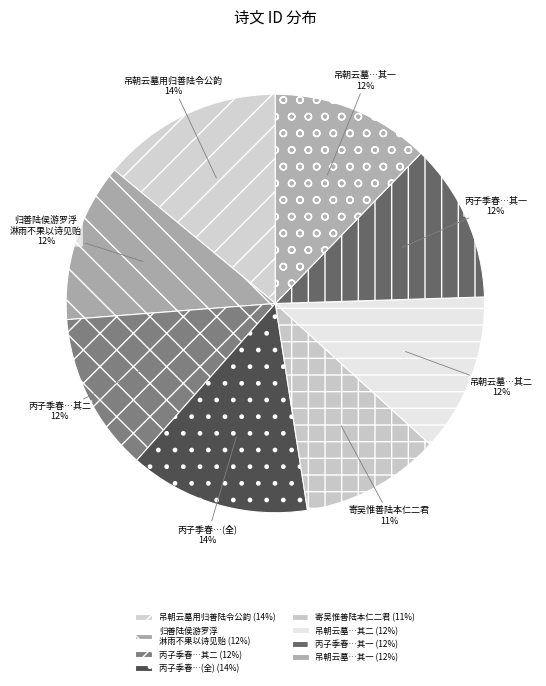

Combined, do 归善陆侯游罗浮 淋雨不果以诗见贻 and 丙子季春…其二 account for over 50%?

No